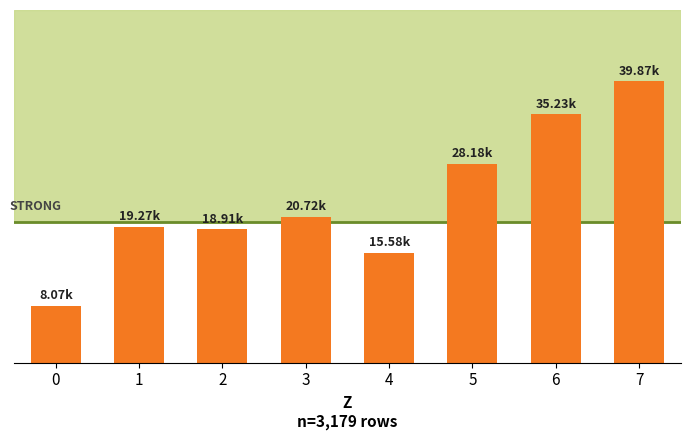

Reading left to right, transcribe all the data shown in this chart.

8071.3	19271.8	18913.3	20718.0	15579.8	28175.5	35229.1	39869.8